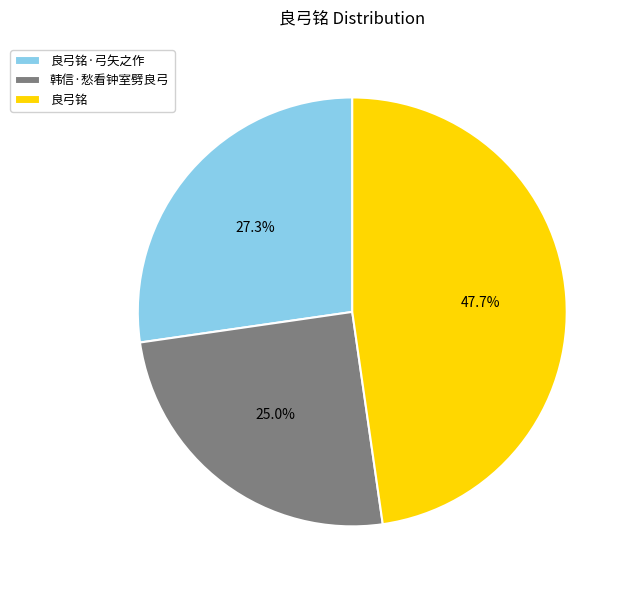

What portion of the pie excludes 韩信·愁看钟室劈良弓?

75.0%